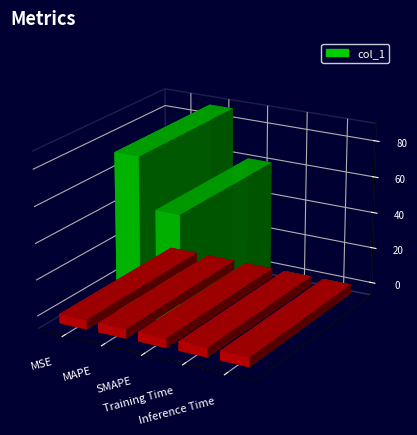

What is the label of the 1st bar from the left?

MSE